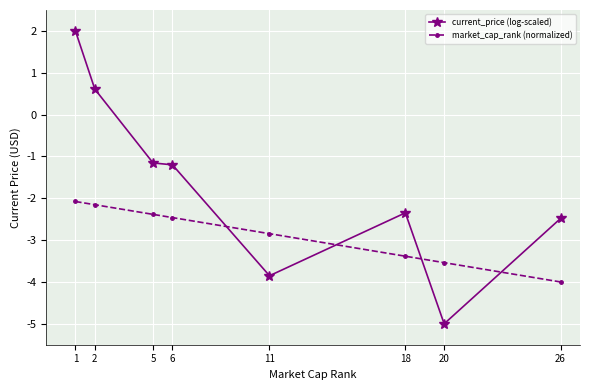

What are all the series names shown in the legend?

current_price (log-scaled), market_cap_rank (normalized)